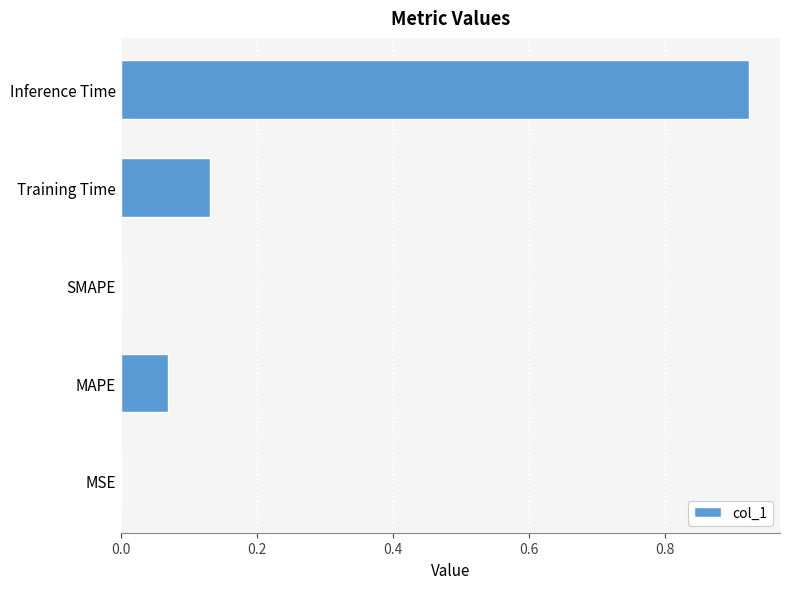

The chart shows a value of 0.0 at MAPE. True or false?

False